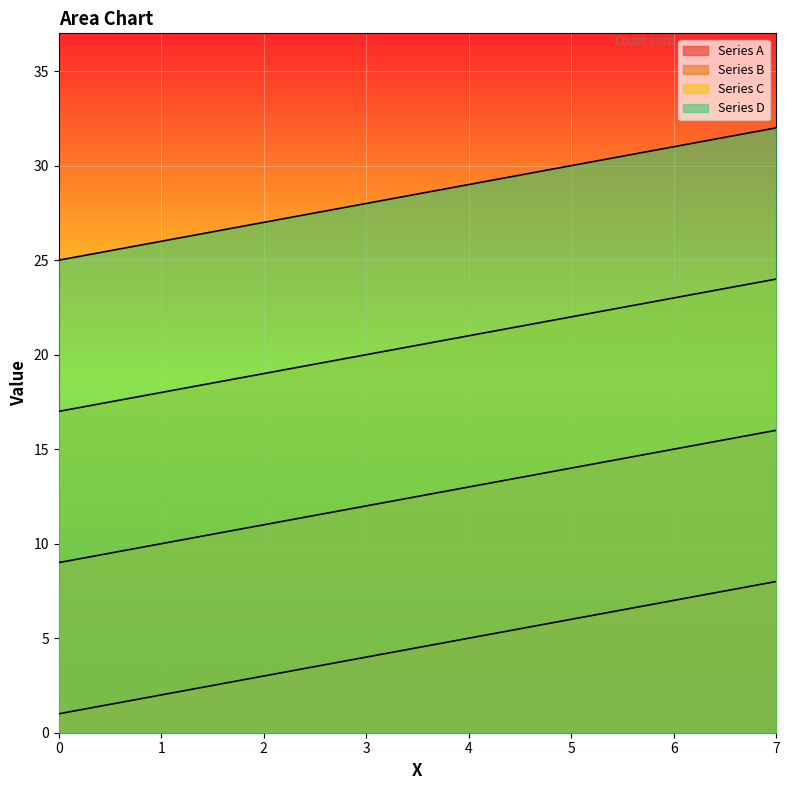

What is the total value across all series at 0?

52